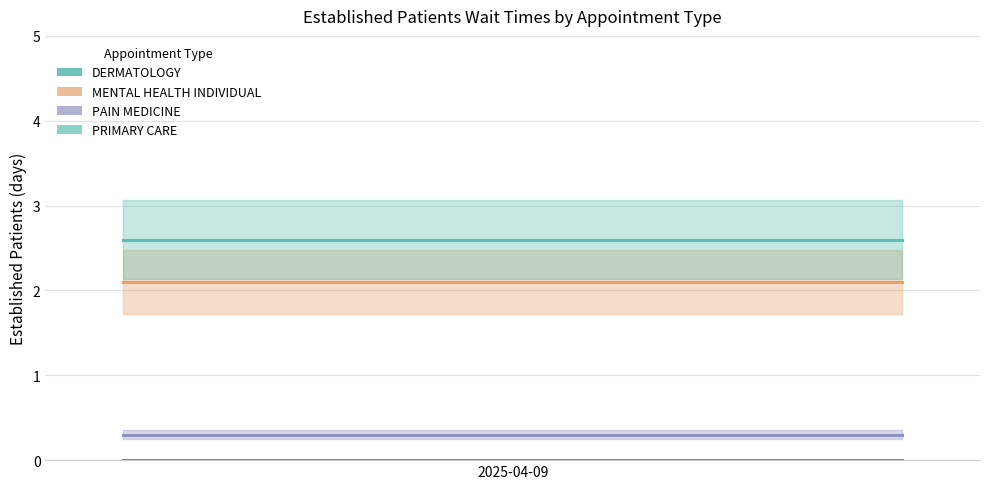

Reading right to left, what are all the values shown in this chart?

DERMATOLOGY: 0.0	0.0	0.0
MENTAL HEALTH INDIVIDUAL: 2.1	2.1	2.1
PAIN MEDICINE: 0.3	0.3	0.3
PRIMARY CARE: 2.6	2.6	2.6